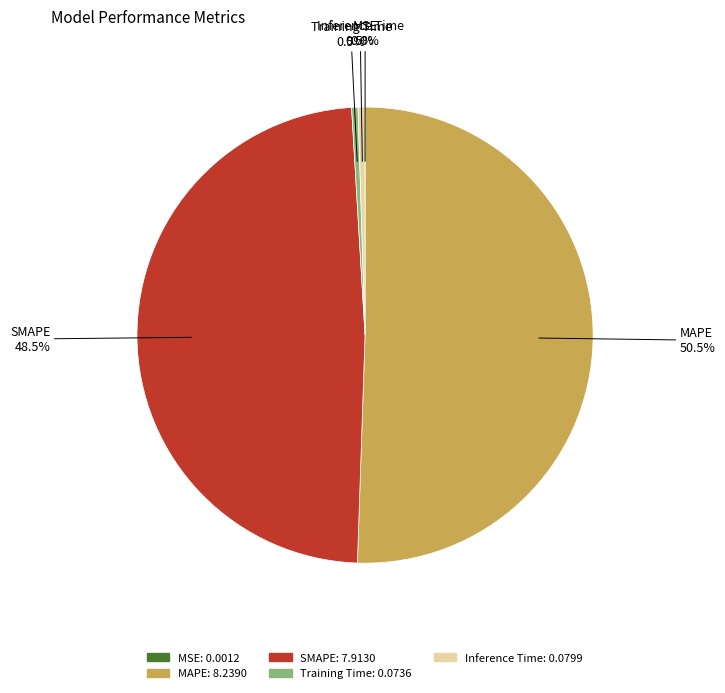

What is the largest slice in the pie chart?

MAPE